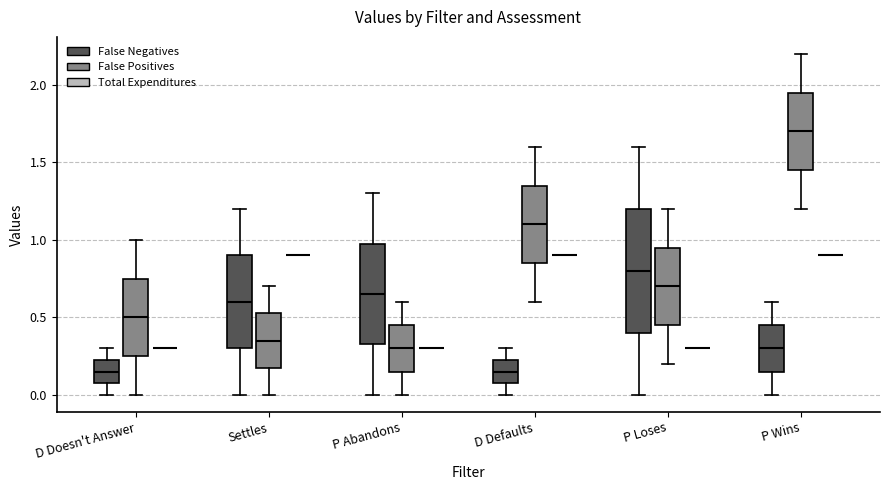

Which box is the tallest, from its lower edge to its upper edge?

P Loses (False Negatives)